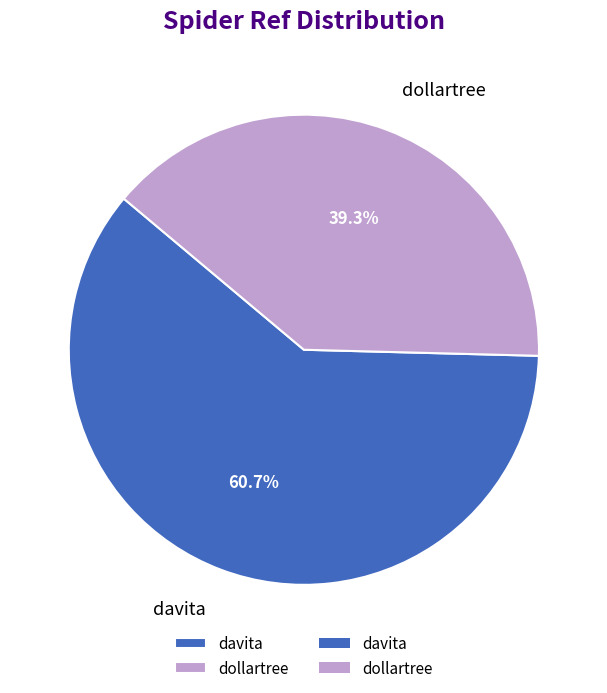

How much of the chart is everything except dollartree?

60.7%